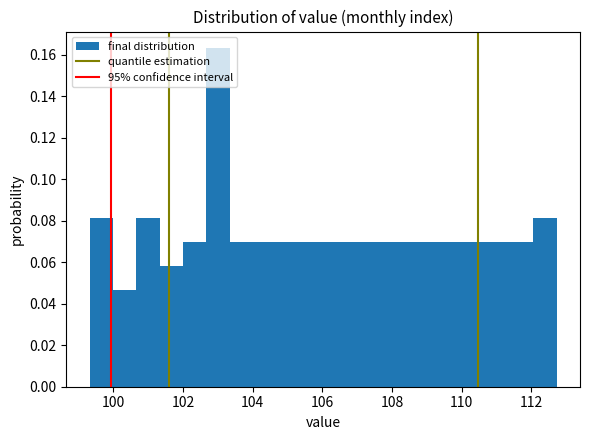

Around what value on the x-axis is the tallest bar? Give the approximate position of its centre, as read against the axis.

103.0